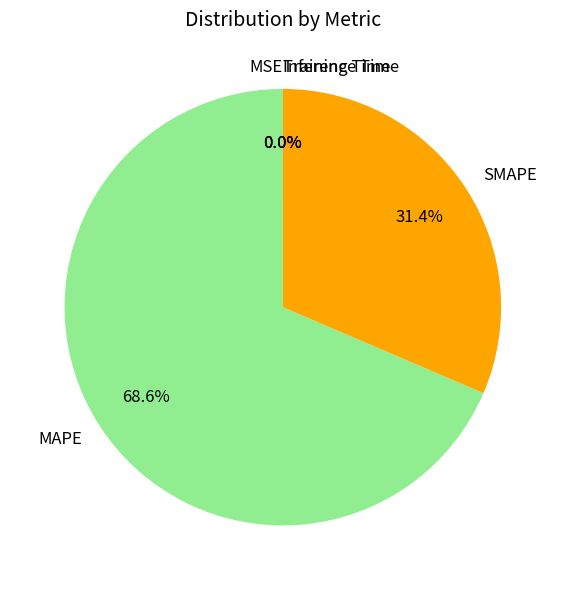

Which category has the biggest portion of the pie?

MAPE